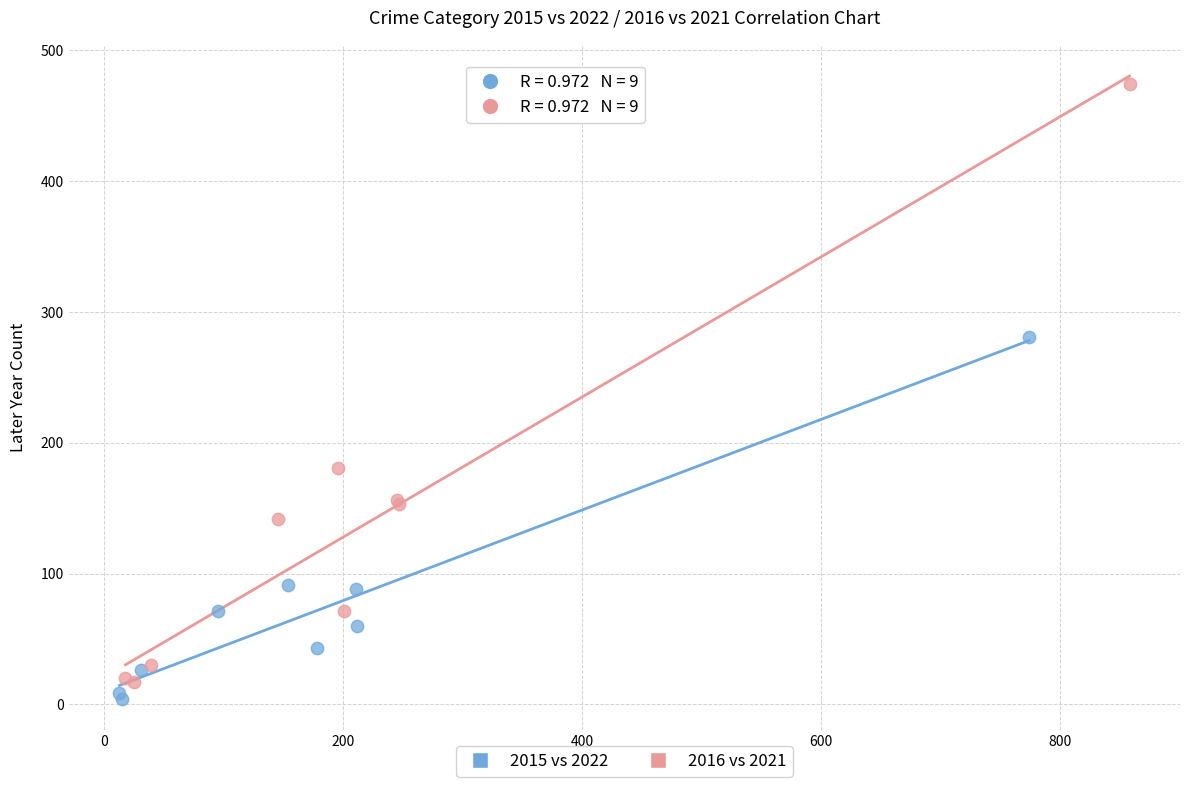

Which series reaches the maximum Y coordinate?

2016 vs 2021